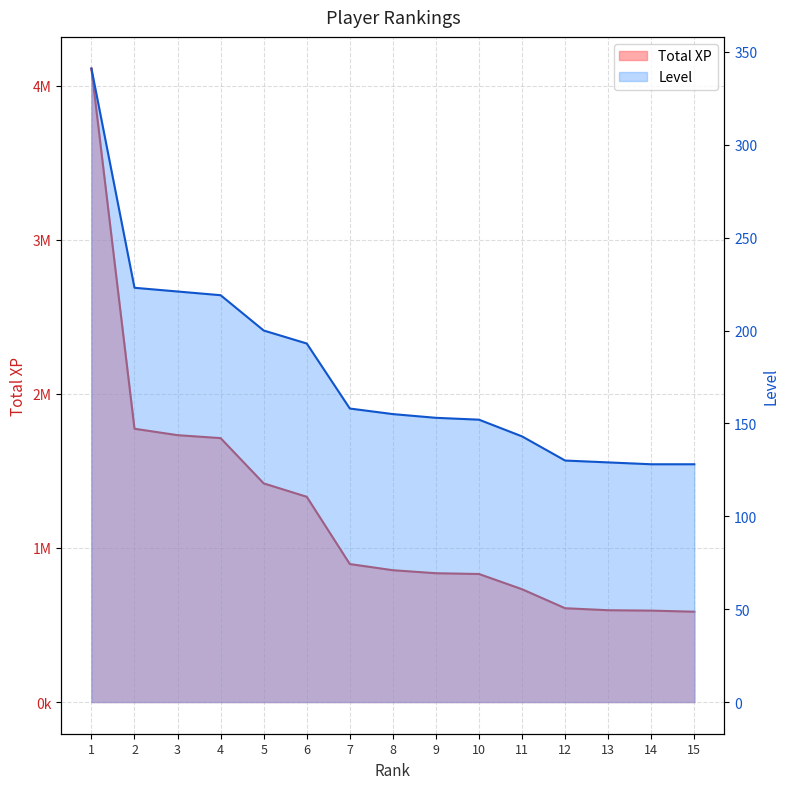

Reading right to left, transcribe all the data shown in this chart.

Total XP: 586312	593359	595901	608861	732099	830974	835998	855539	895533	1332044	1419047	1712764	1731957	1773594	4110923
Level: 128	128	129	130	143	152	153	155	158	193	200	219	221	223	341